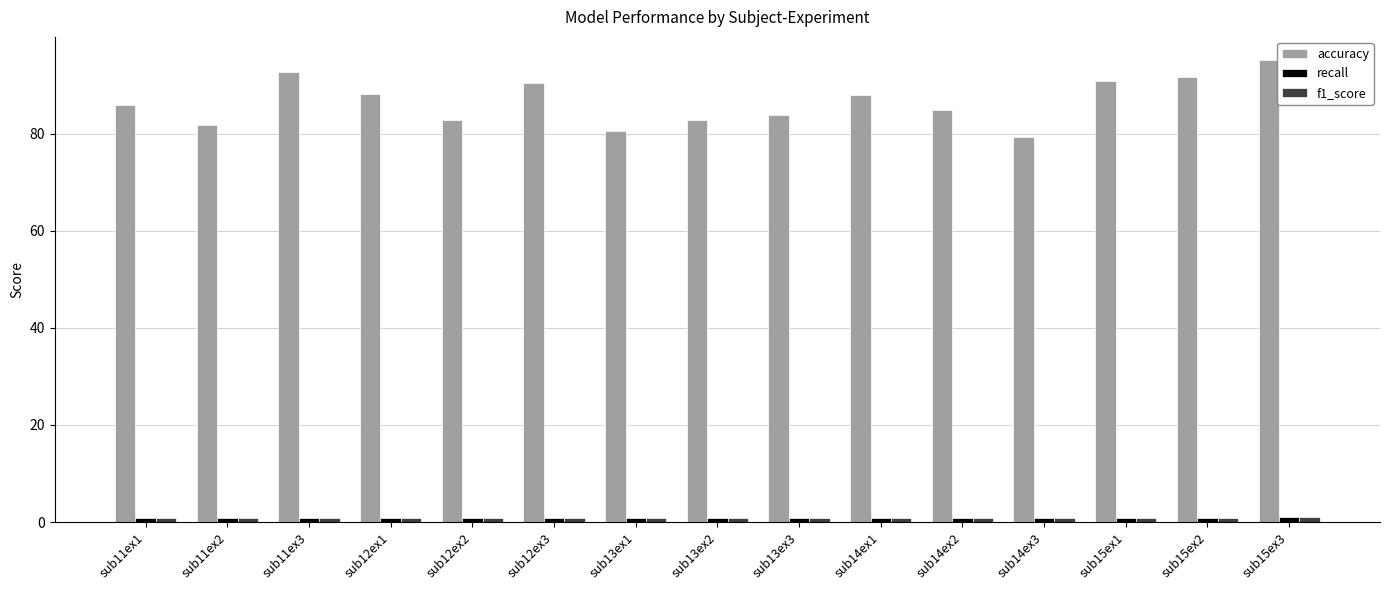

What is the difference between the second highest and second lowest values in the accuracy series?

12.2